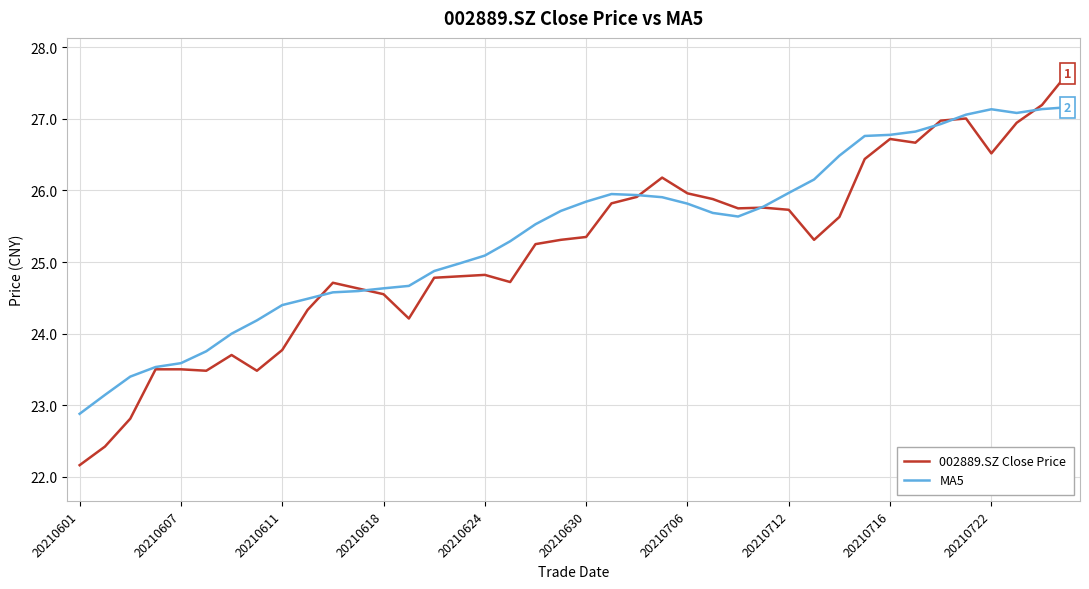

Count the number of categories in the chart.

40